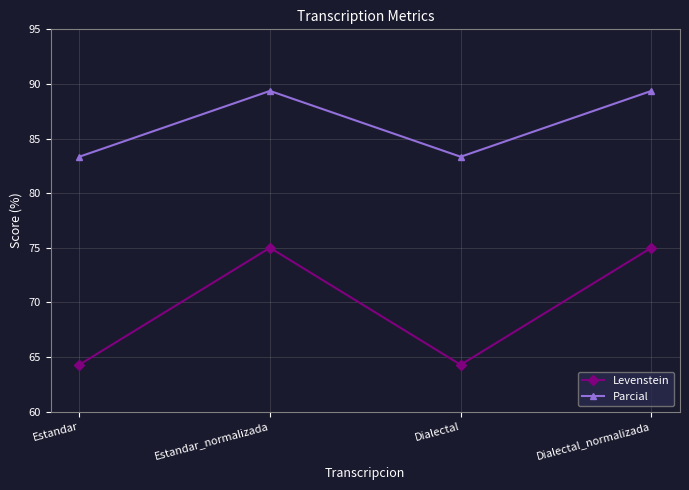

How many lines are shown in the chart?

2